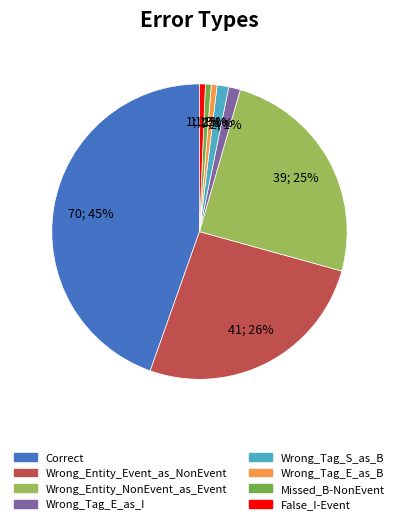

Is the sum of Wrong_Entity_Event_as_NonEvent and Missed_B-NonEvent greater than half?

No